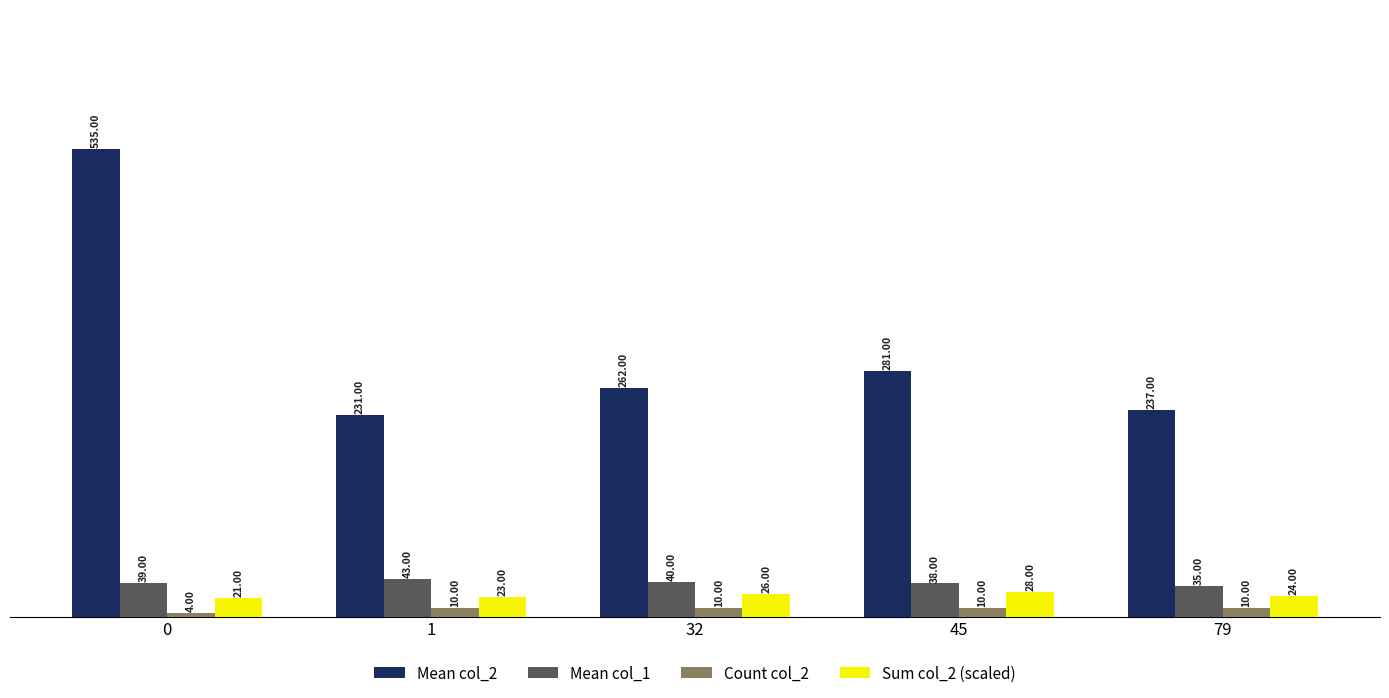

Reading left to right, what are all the values shown in this chart?

Mean col_2: 535	231	262	281	237
Mean col_1: 39	43	40	38	35
Count col_2: 4	10	10	10	10
Sum col_2 (scaled): 21	23	26	28	24